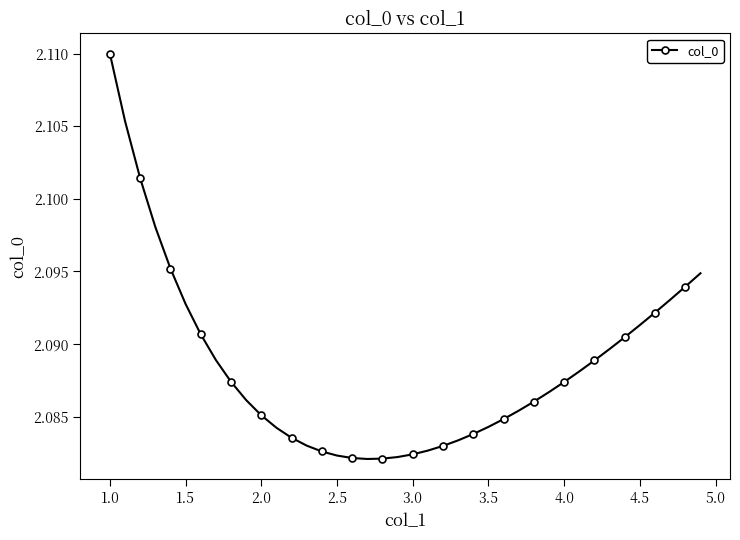

Count the values in the range 2 to 3.

40